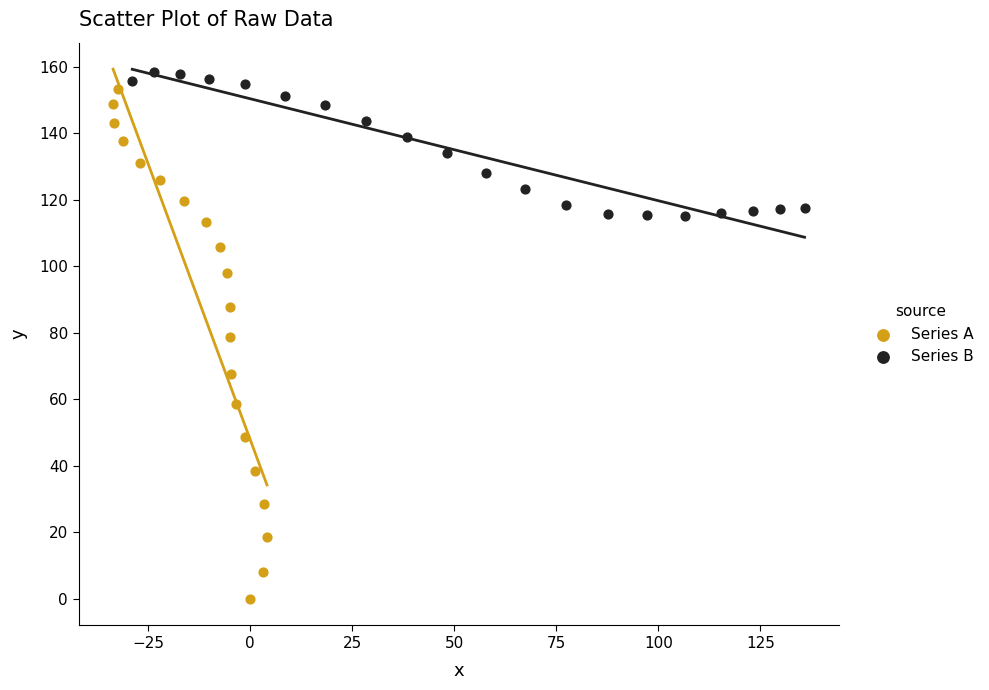

Which series has the widest spread of Y values?

Series A